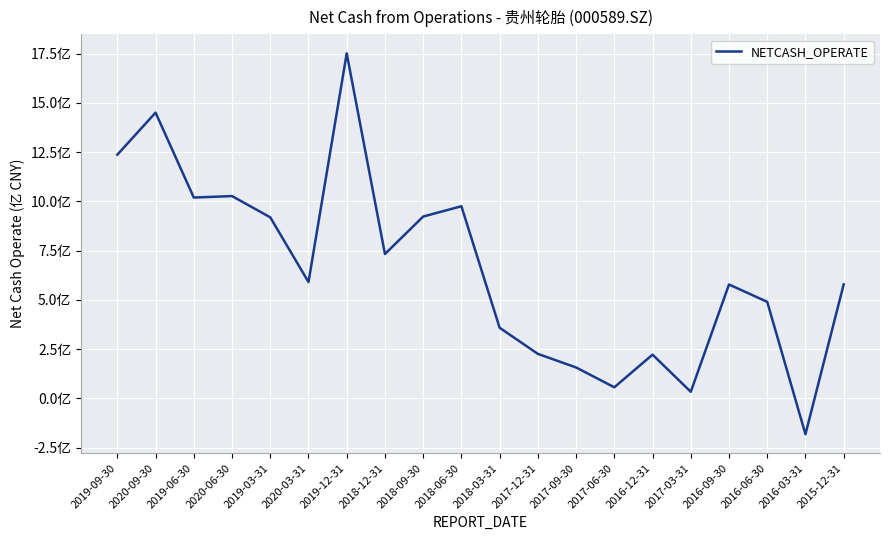

How many points are higher than both their immediate neighbors (excluding endpoints)?

6